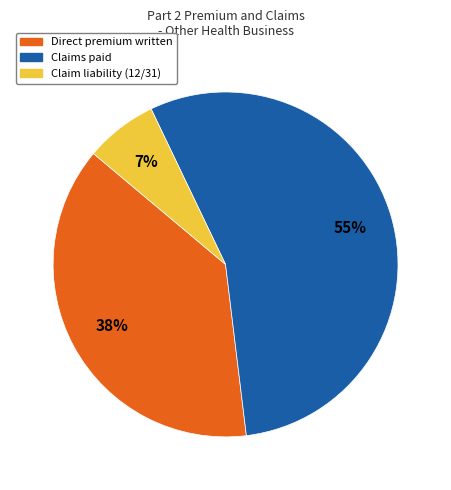

Which slice is the smallest?

Claim liability (12/31)